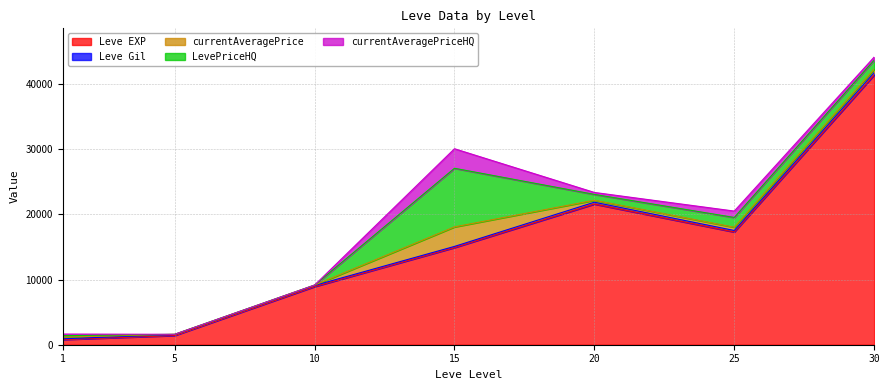

How many lines are shown in the chart?

5